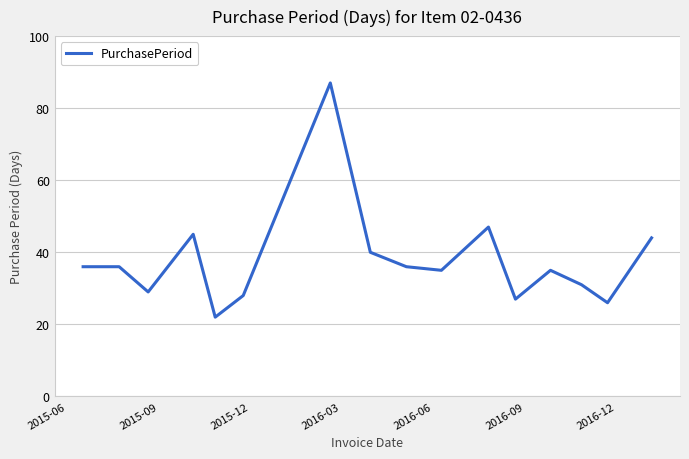

What is the minimum value shown in the chart?

22